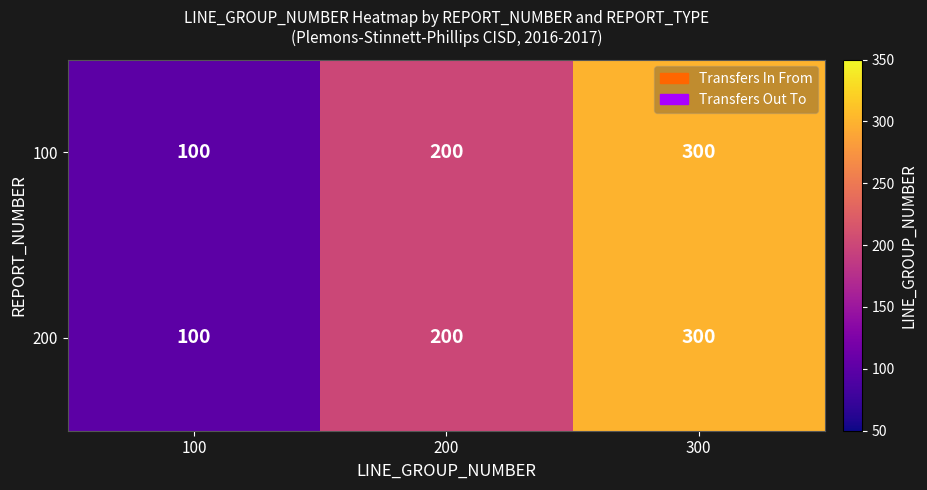

What is the average value of the 100 series?

200